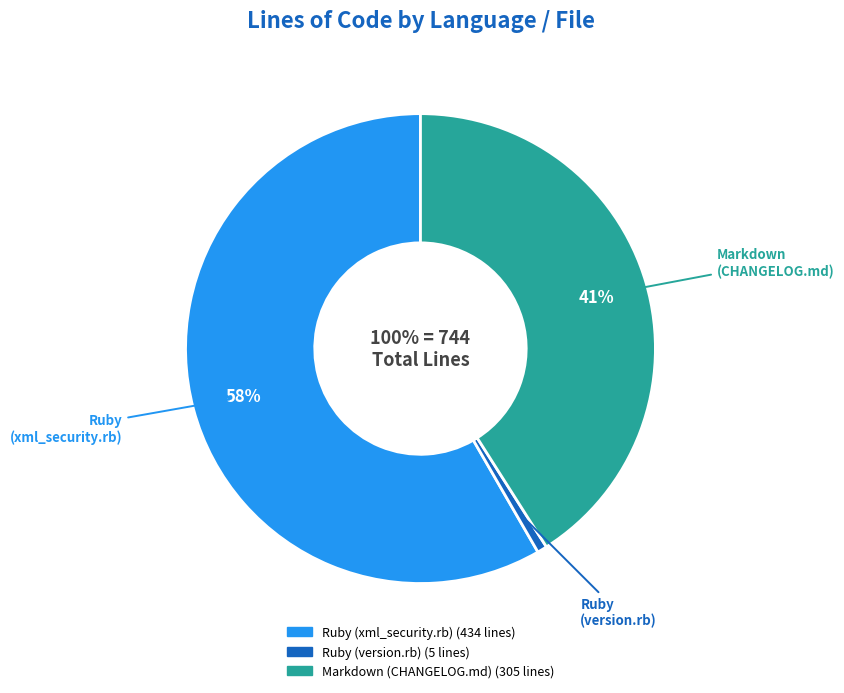

What portion of the pie excludes Markdown (CHANGELOG.md)?

59.0%